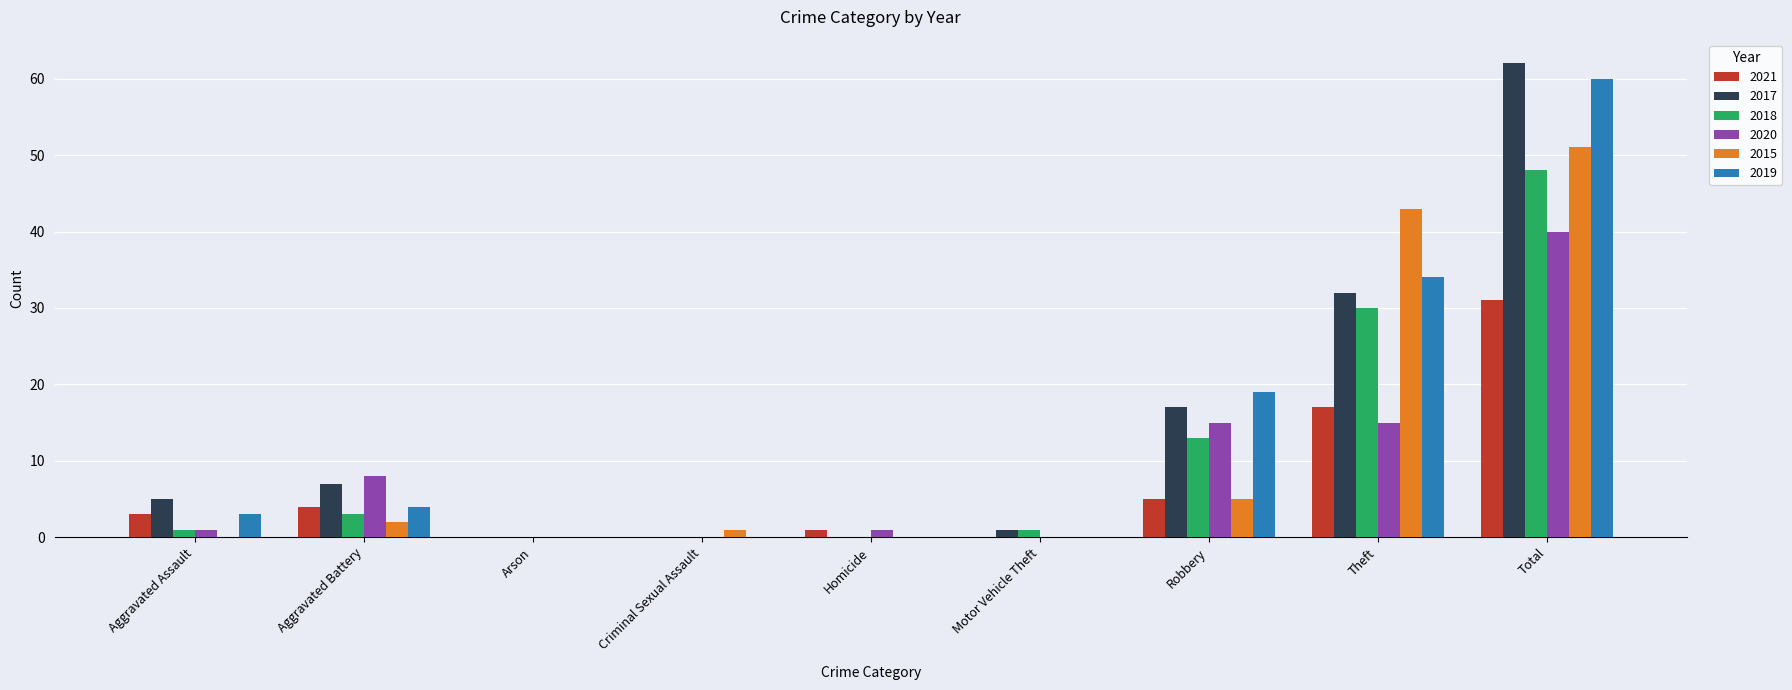

The value of 2015 at Arson is 33. True or false?

False